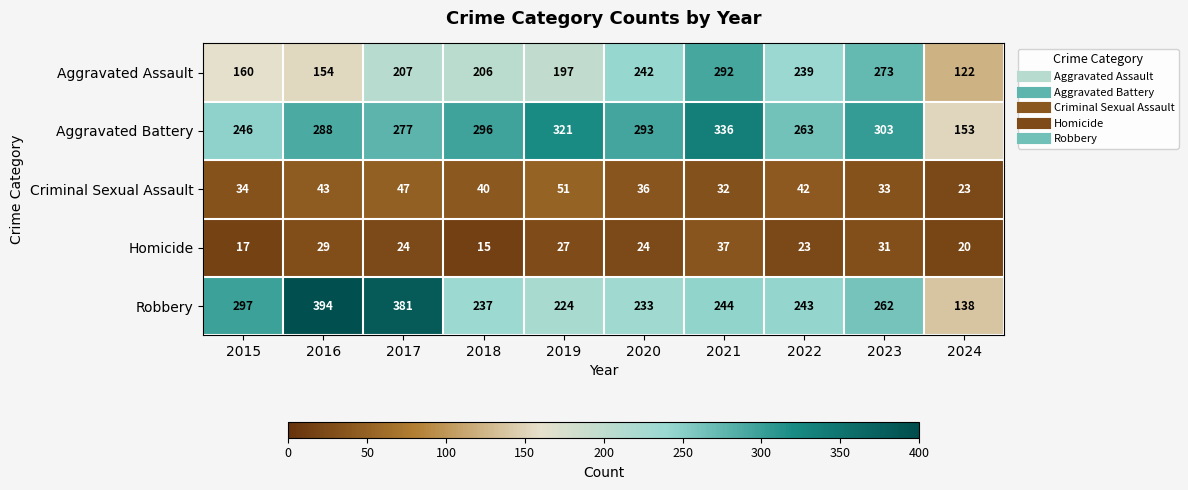

Where does the Criminal Sexual Assault series first go above 40?

2016